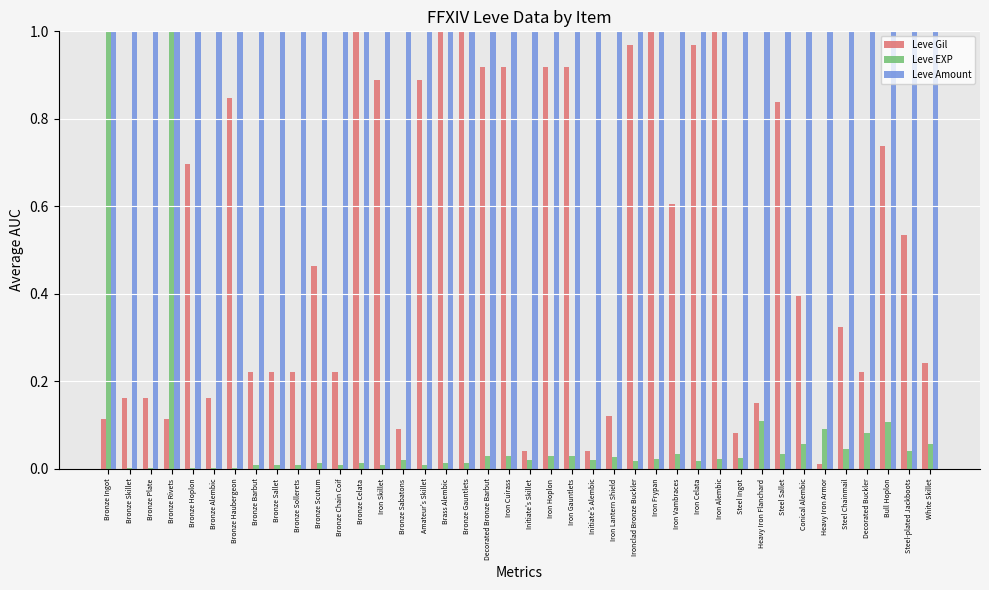

Which series has the largest total across all categories?

Leve Amount